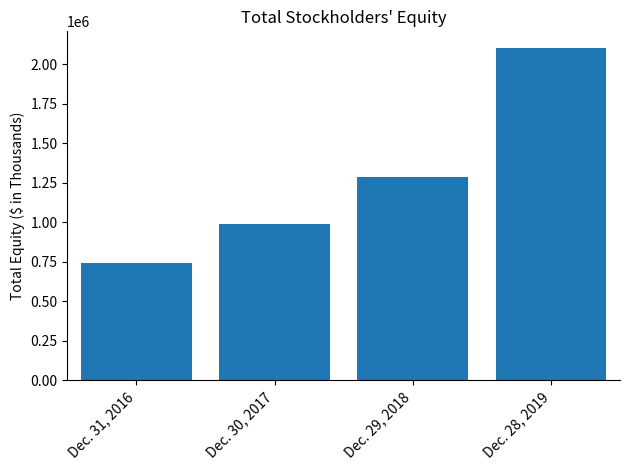

How many distinct data groups are displayed?

1